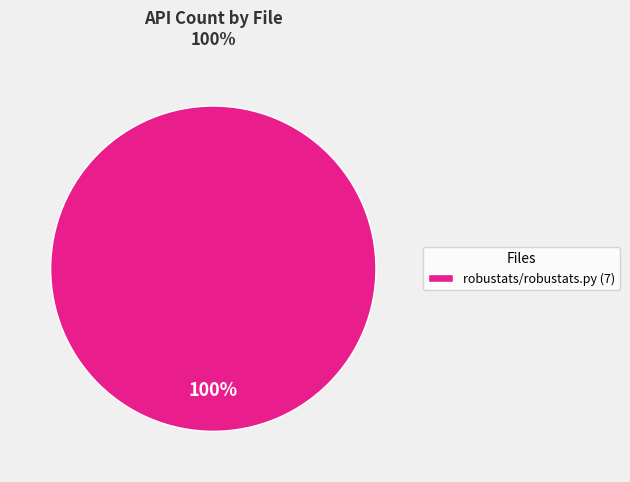

To the nearest percent, what percentage of the pie is robustats/robustats.py (7)?

100%